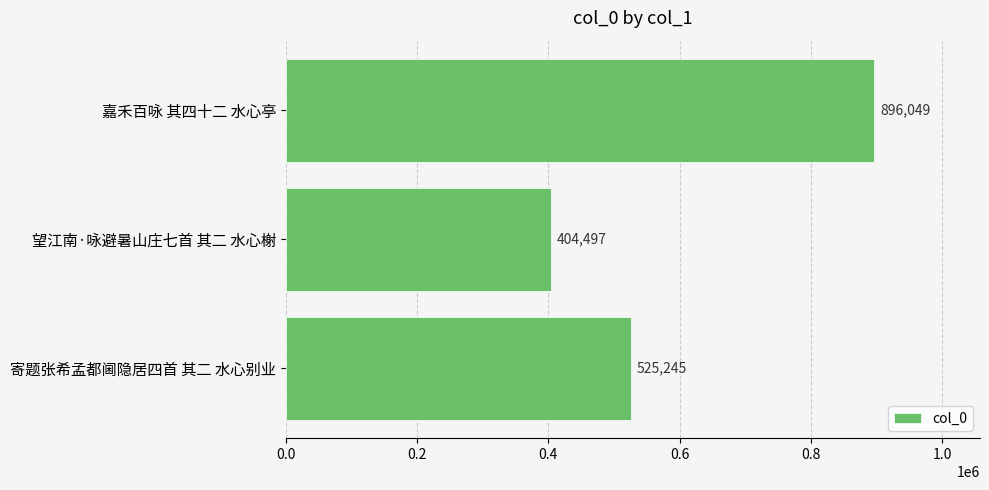

What is the difference between the maximum and minimum values?

491552